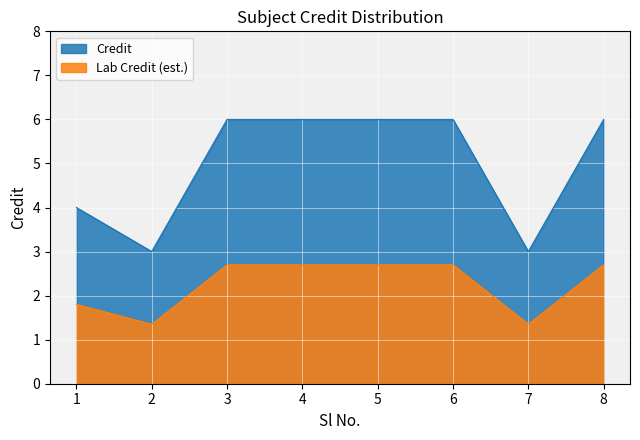

How many values are below 6?

3